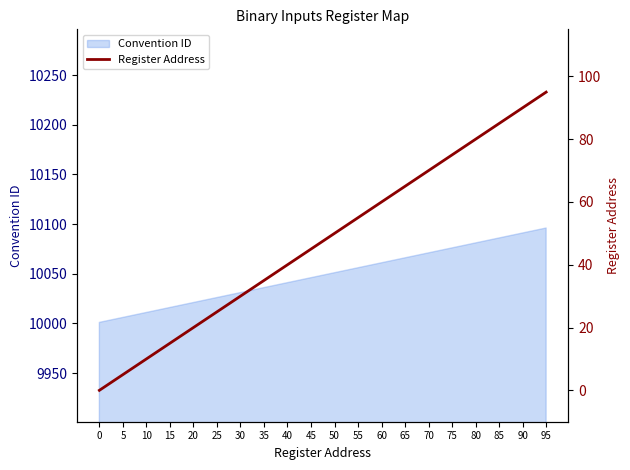

What is the highest value of the Convention ID series?

10096